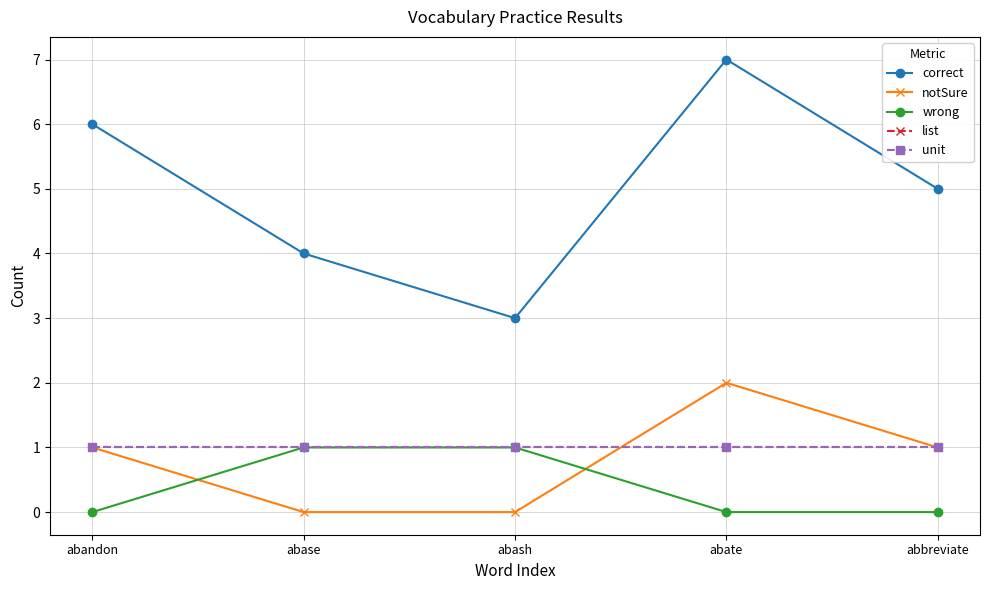

Does the chart have visible grid lines?

Yes